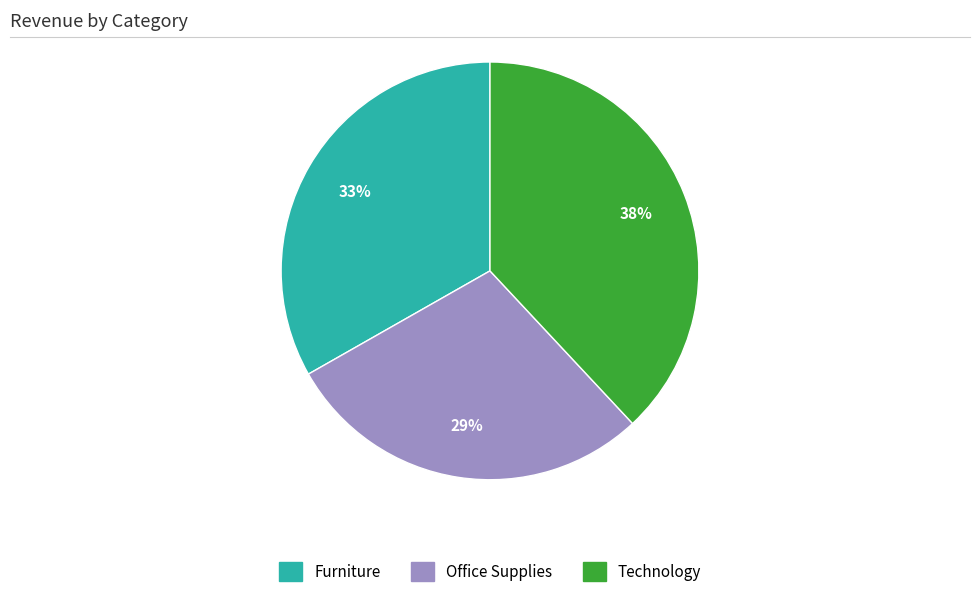

Do Furniture and Office Supplies together represent more than half of the pie?

Yes